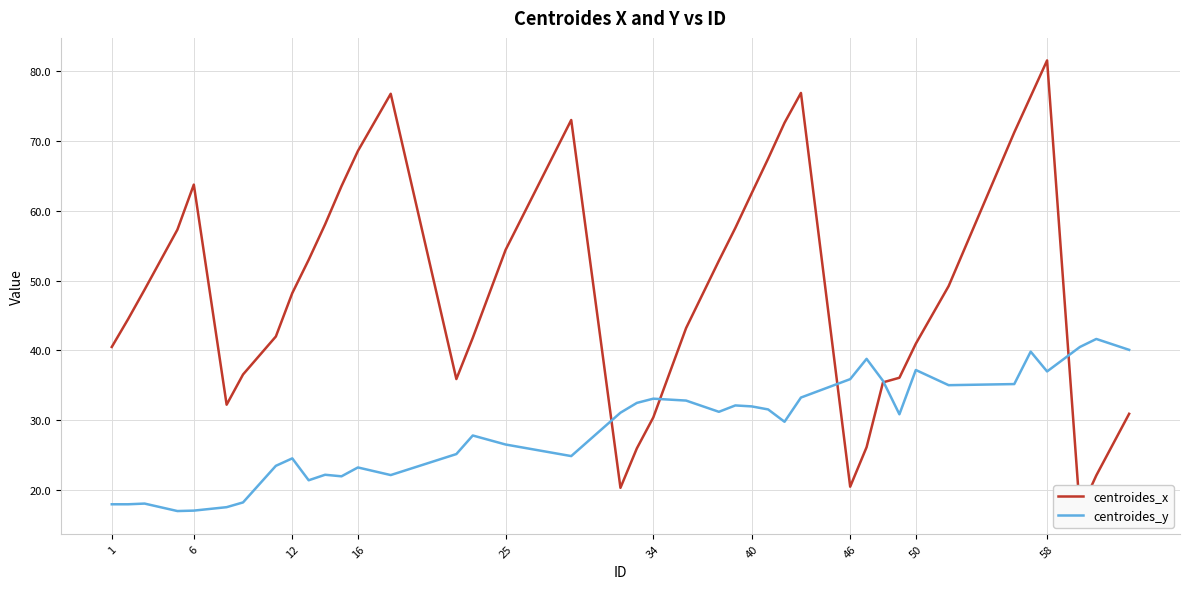

How many intersections are there between centroides_y and centroides_x?

5